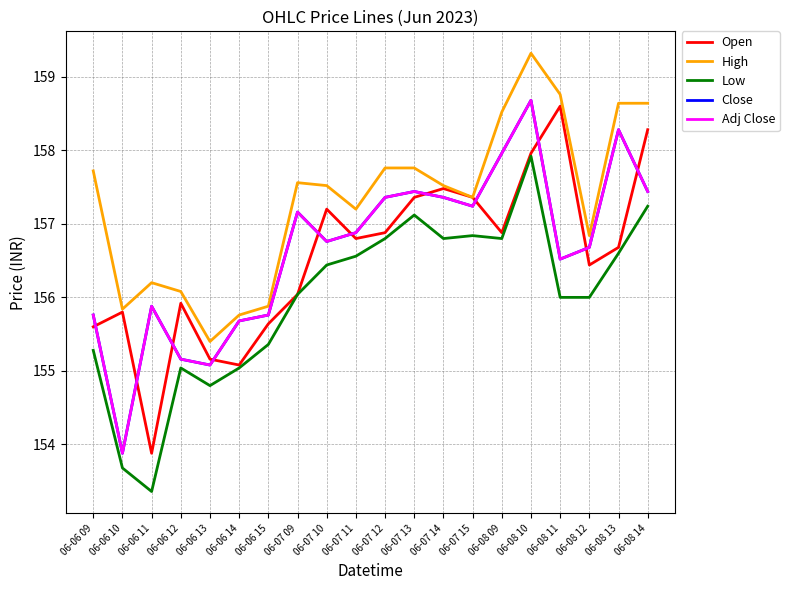

Does the chart display data point markers on the line(s)?

No